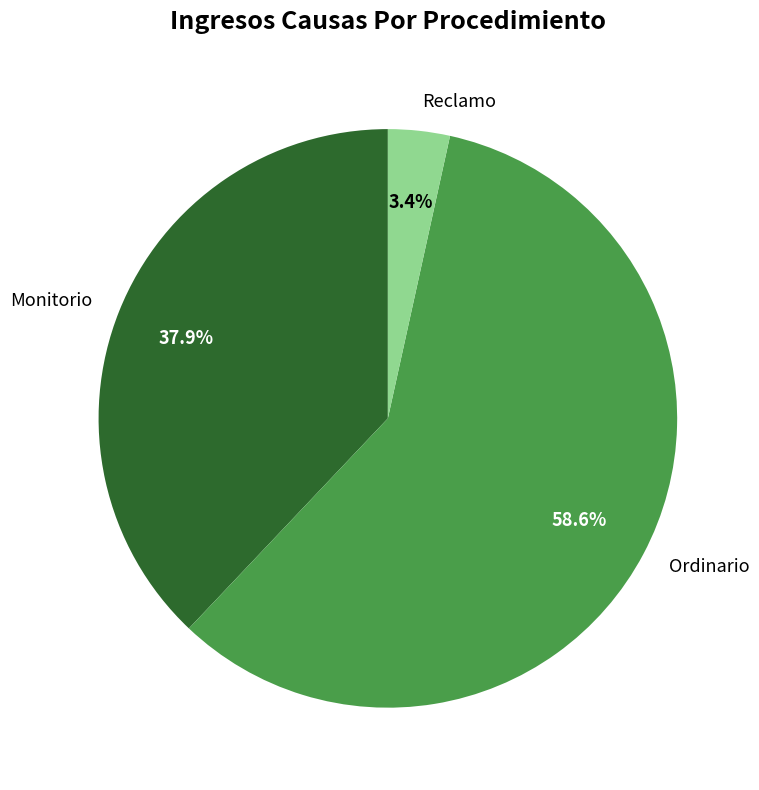

To the nearest percent, what is the difference between the largest and smallest slice percentages?

55%